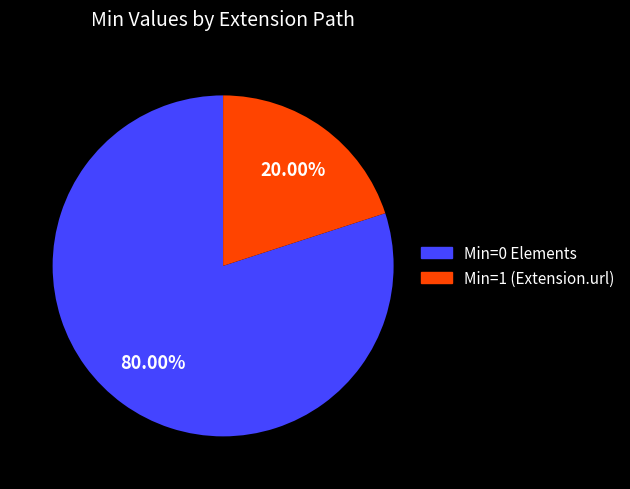

Count the number of slices in the pie.

2